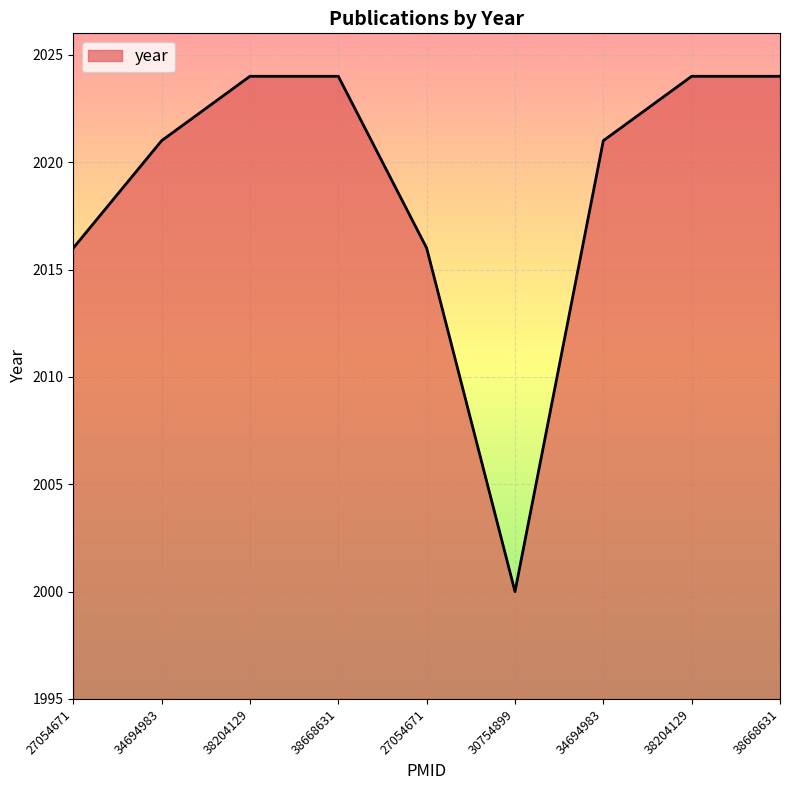

What is the maximum value shown in the chart?

2024